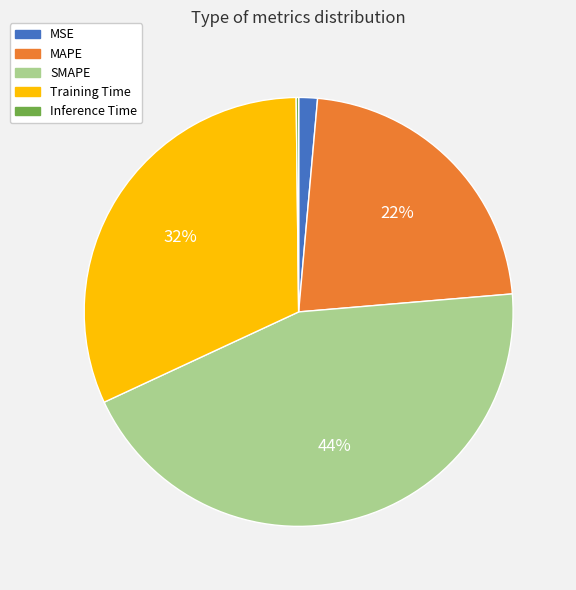

Do Training Time and MAPE together represent more than half of the pie?

Yes